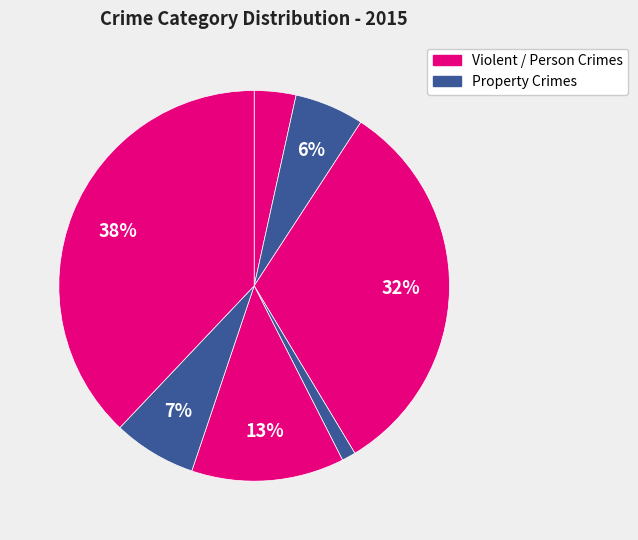

Count the number of slices in the pie.

7